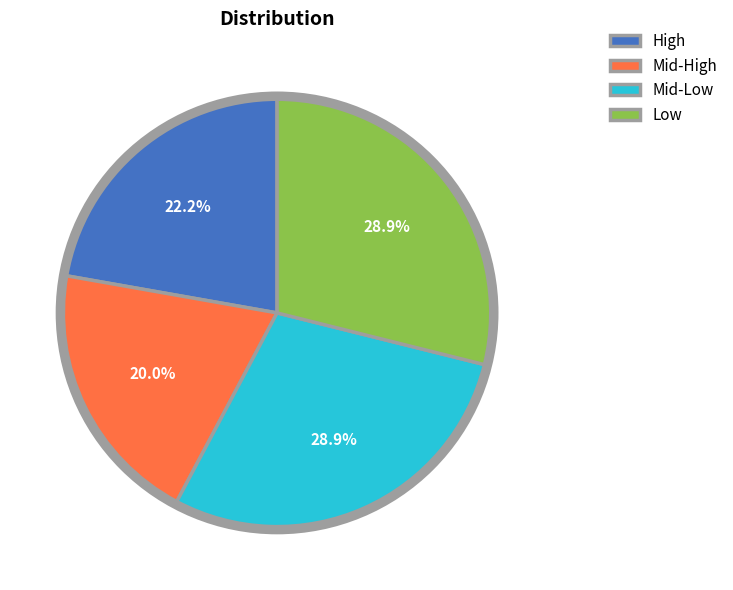

What percentage is the Mid-Low slice, to the nearest percent?

29%